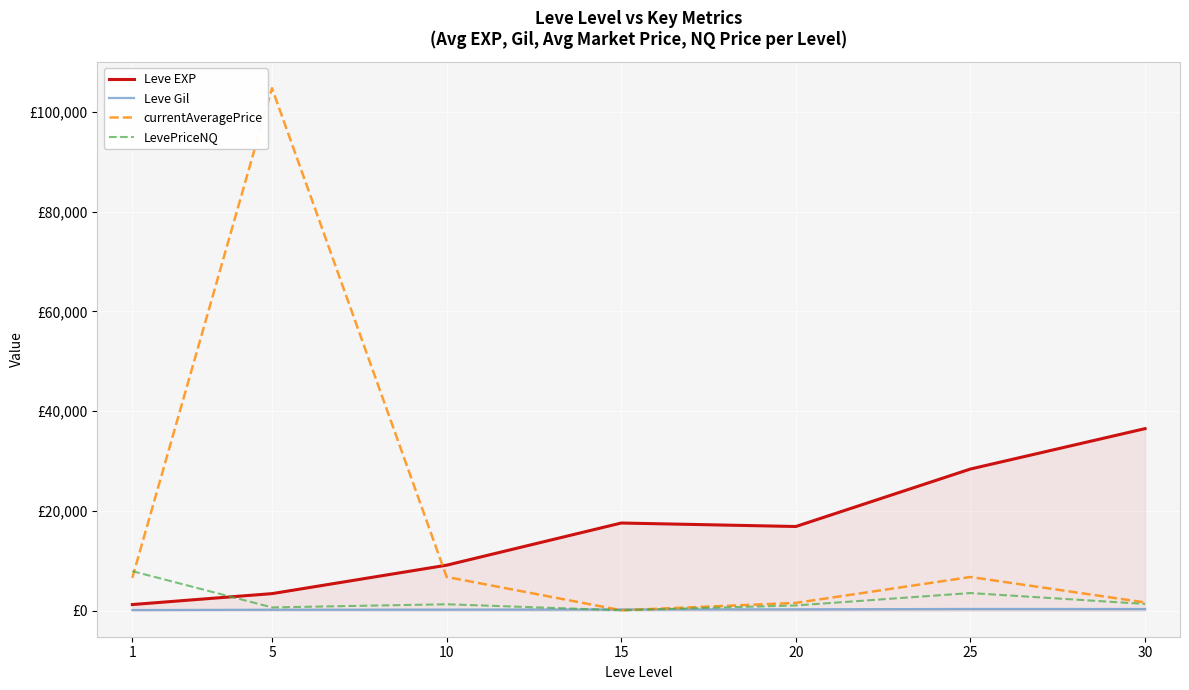

Which series ends up on top after the final intersection of LevePriceNQ and Leve EXP?

Leve EXP